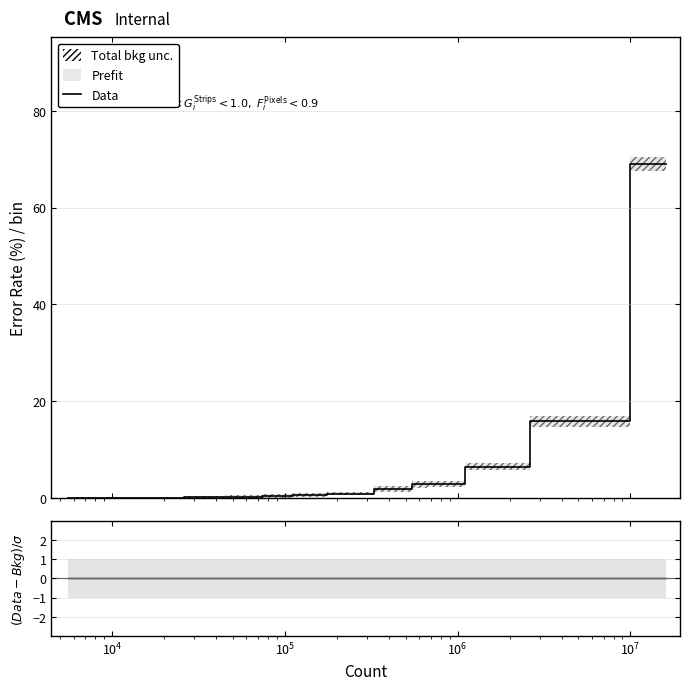

Is this an area chart (filled region under the line)?

No